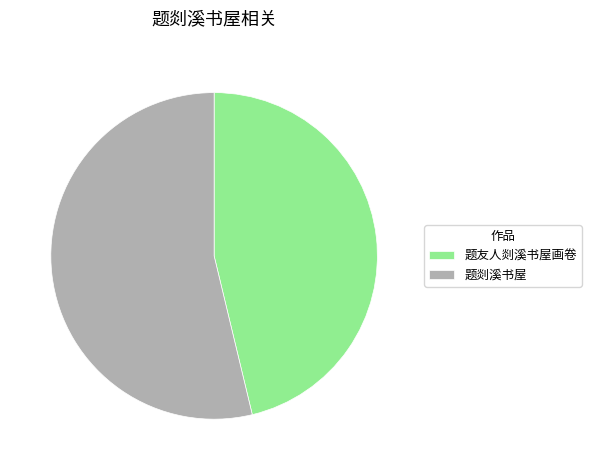

Is there a majority slice in this chart?

Yes